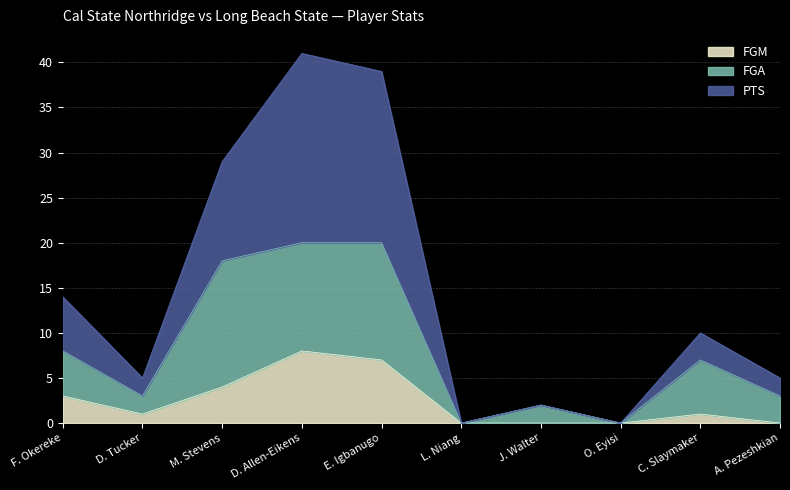

Reading left to right, extract all data points from this chart.

FGM: 3	1	4	8	7	0	0	0	1	0
FGA: 8	3	18	20	20	0	2	0	7	3
PTS: 14	5	29	41	39	0	2	0	10	5